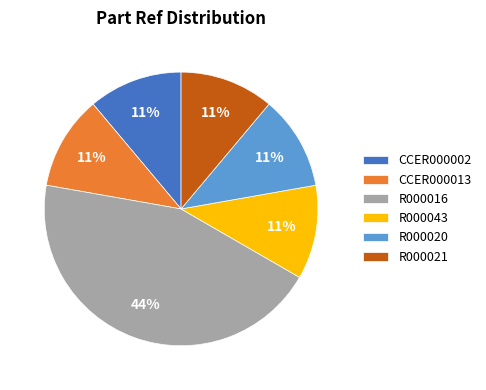

The R000021 slice represents 1% of the pie. True or false?

False